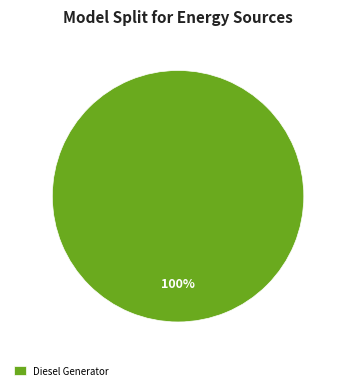

Rank the categories by value from highest to lowest.

Diesel Generator